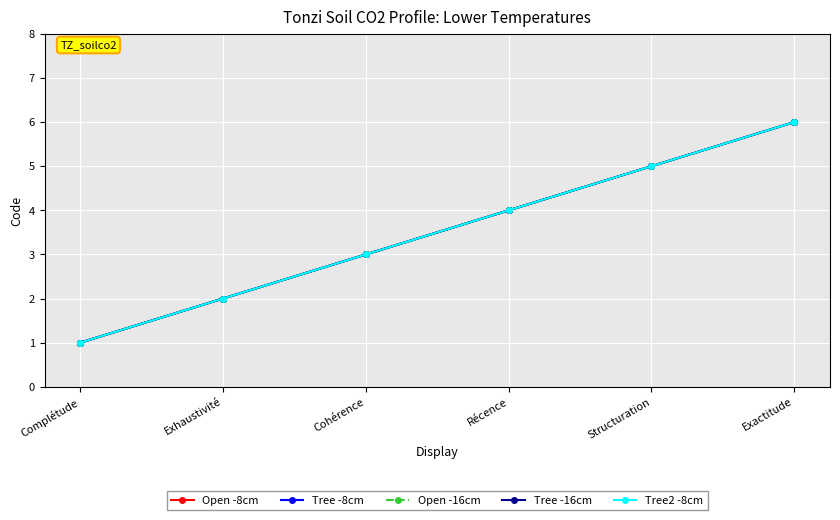

What is the maximum value shown in the chart?

6